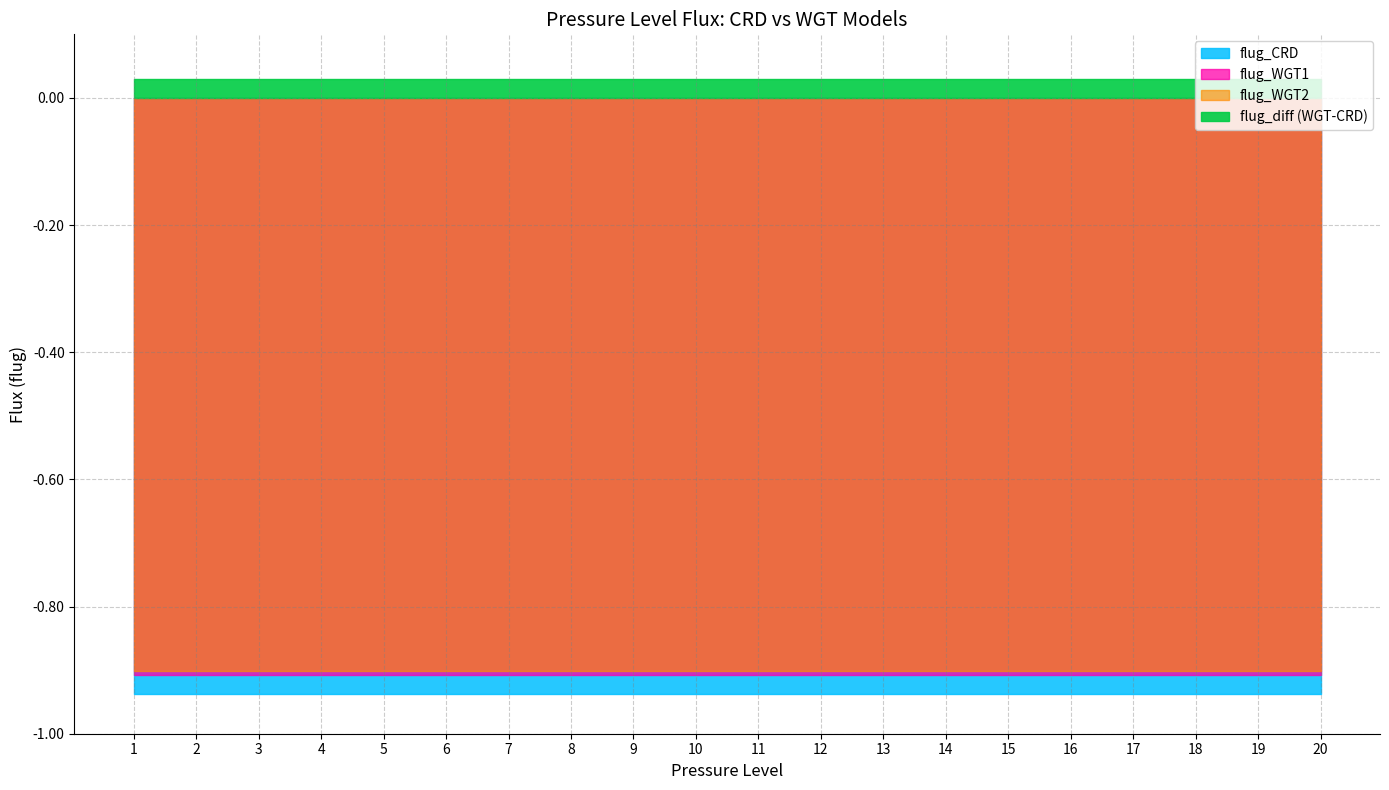

Reading right to left, transcribe all the data shown in this chart.

flug_CRD: 20=-0.9	19=-0.9	18=-0.9	17=-0.9	16=-0.9	15=-0.9	14=-0.9	13=-0.9	12=-0.9	11=-0.9	10=-0.9	9=-0.9	8=-0.9	7=-0.9	6=-0.9	5=-0.9	4=-0.9	3=-0.9	2=-0.9	1=-0.9
flug_WGT1: 20=-0.9	19=-0.9	18=-0.9	17=-0.9	16=-0.9	15=-0.9	14=-0.9	13=-0.9	12=-0.9	11=-0.9	10=-0.9	9=-0.9	8=-0.9	7=-0.9	6=-0.9	5=-0.9	4=-0.9	3=-0.9	2=-0.9	1=-0.9
flug_WGT2: 20=-0.9	19=-0.9	18=-0.9	17=-0.9	16=-0.9	15=-0.9	14=-0.9	13=-0.9	12=-0.9	11=-0.9	10=-0.9	9=-0.9	8=-0.9	7=-0.9	6=-0.9	5=-0.9	4=-0.9	3=-0.9	2=-0.9	1=-0.9
flug_diff: 20=0.0	19=0.0	18=0.0	17=0.0	16=0.0	15=0.0	14=0.0	13=0.0	12=0.0	11=0.0	10=0.0	9=0.0	8=0.0	7=0.0	6=0.0	5=0.0	4=0.0	3=0.0	2=0.0	1=0.0